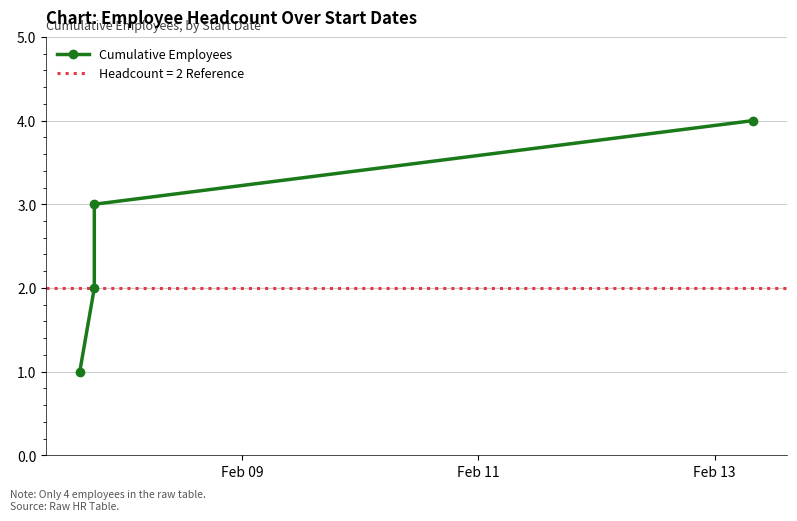

Reading left to right, extract all data points from this chart.

1	2	3	4